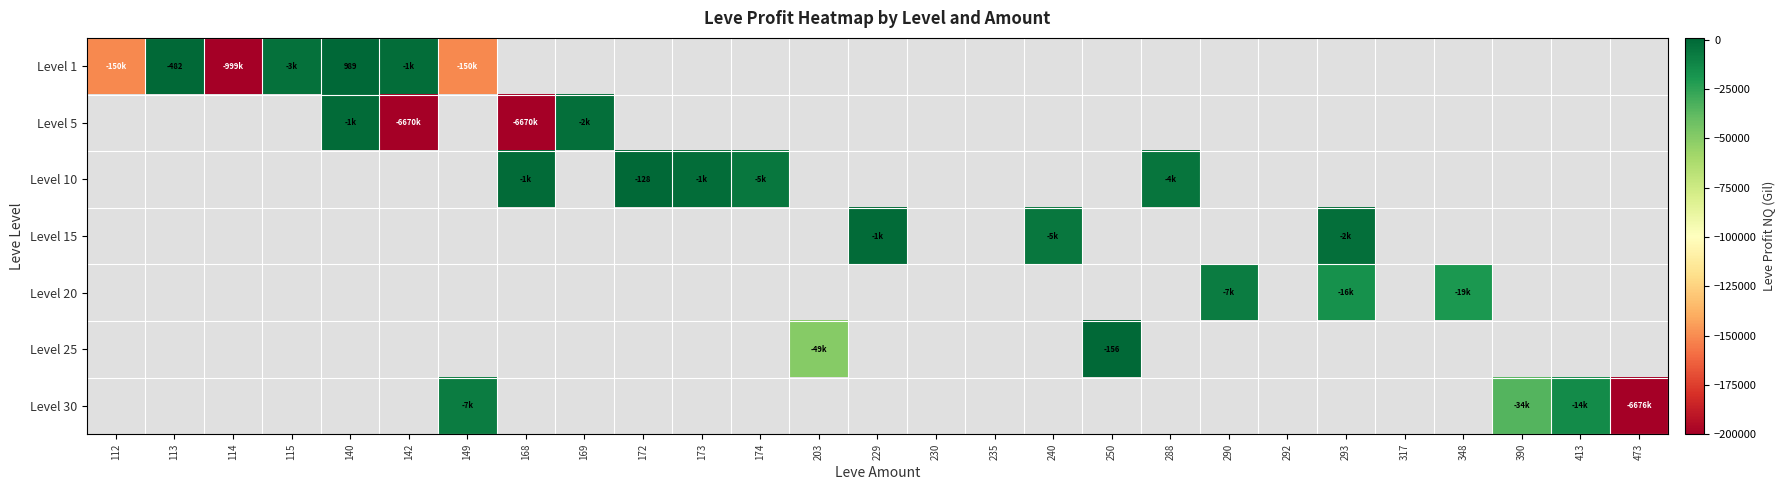

Is it true that Level 5 equals 3388803 at 113?

False